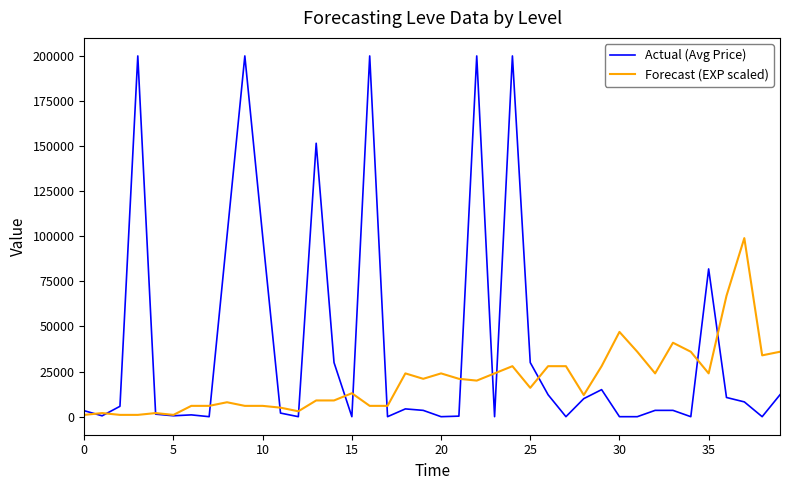

Which series has the largest total across all categories?

Actual (Avg Price)